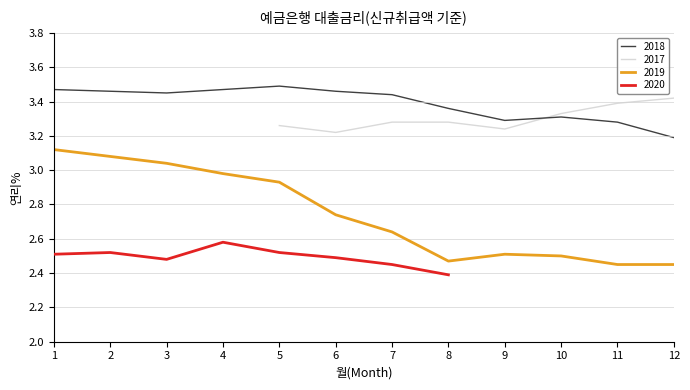

Where does the data first go above 3?

201705